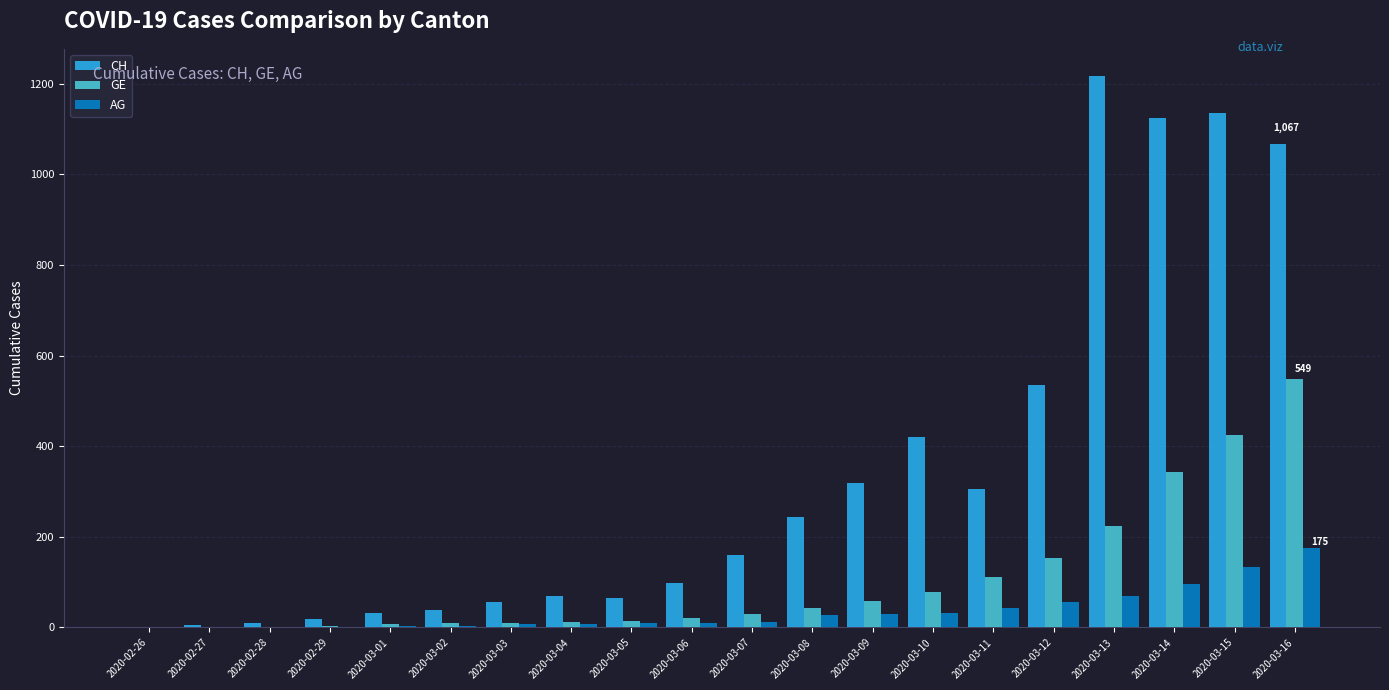

What is the sum of all GE values?

2098